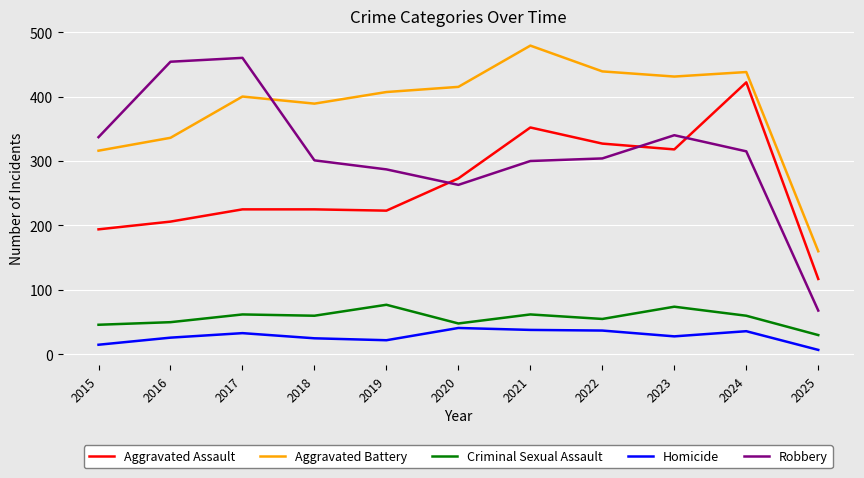

Is the value of Criminal Sexual Assault at 2025 greater than the value of Aggravated Battery at 2025?

No